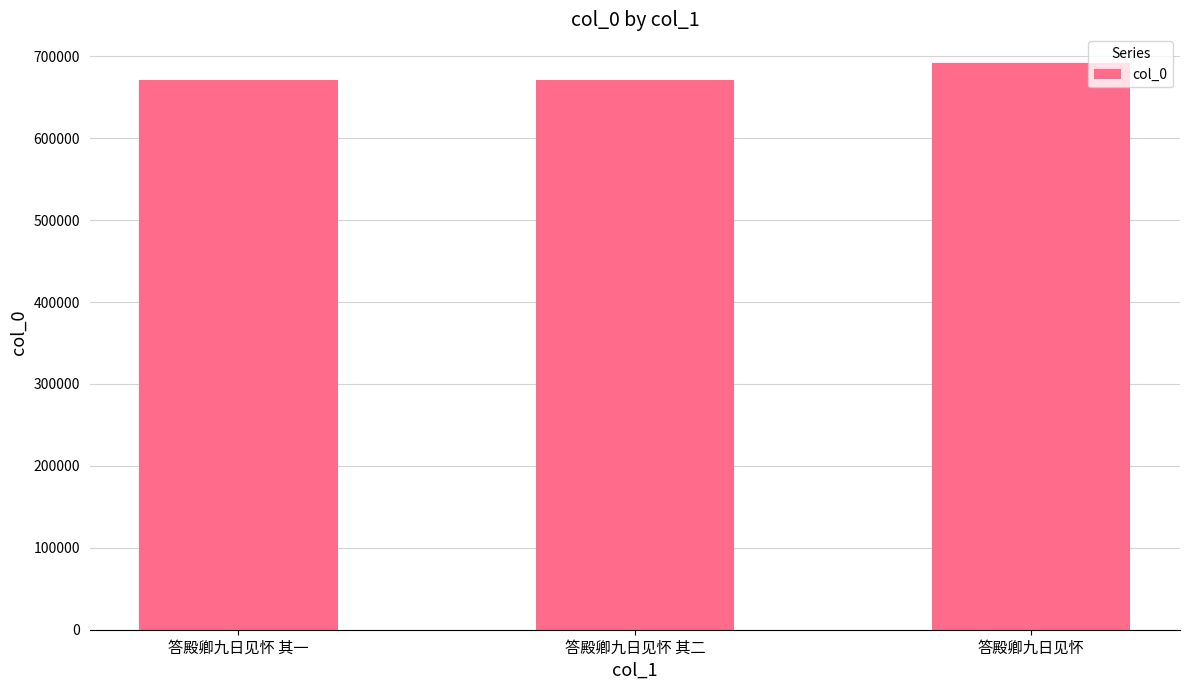

What is the label of the 2nd bar from the left?

答殿卿九日见怀 其二